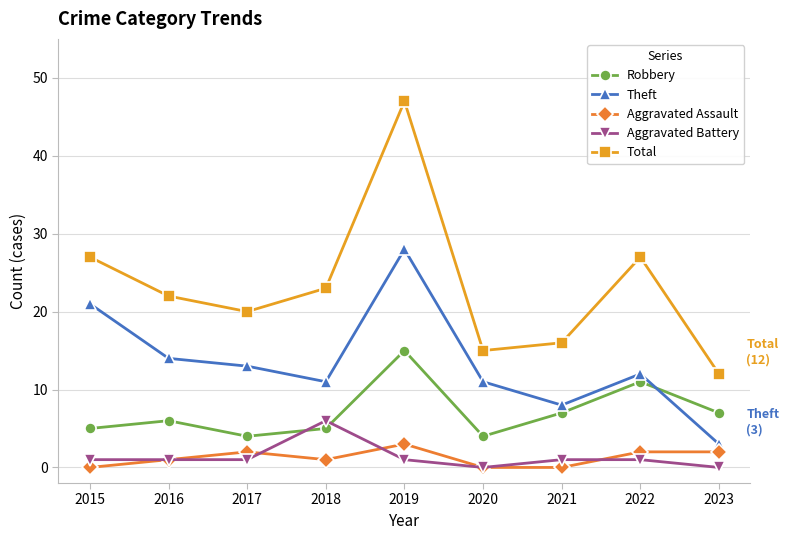

What are all the series names shown in the legend?

Robbery, Theft, Aggravated Assault, Aggravated Battery, Total